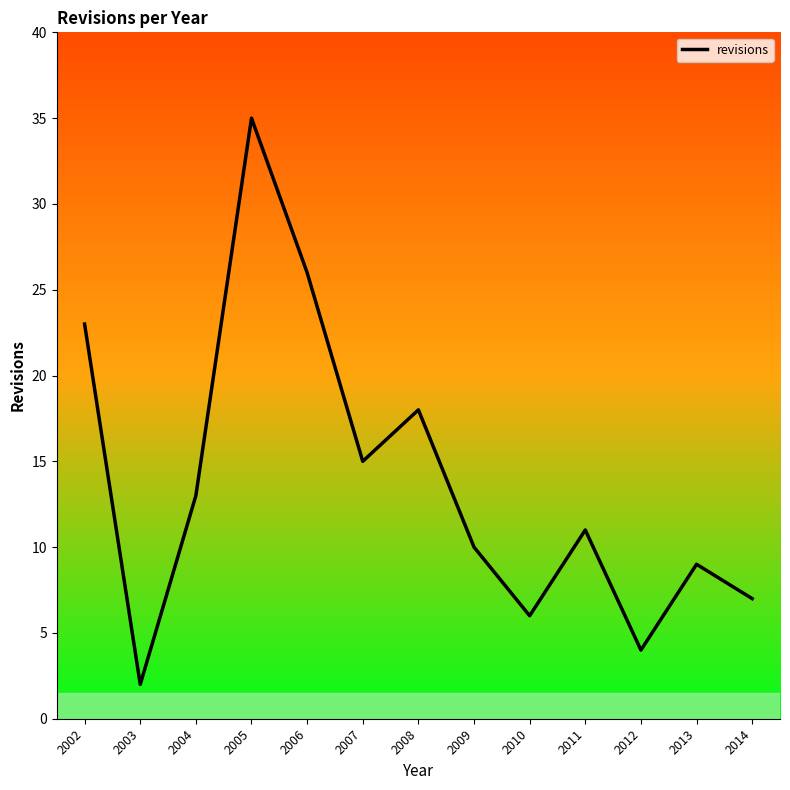

What is the ratio of the value at 2014 to the value at 2013?

0.8